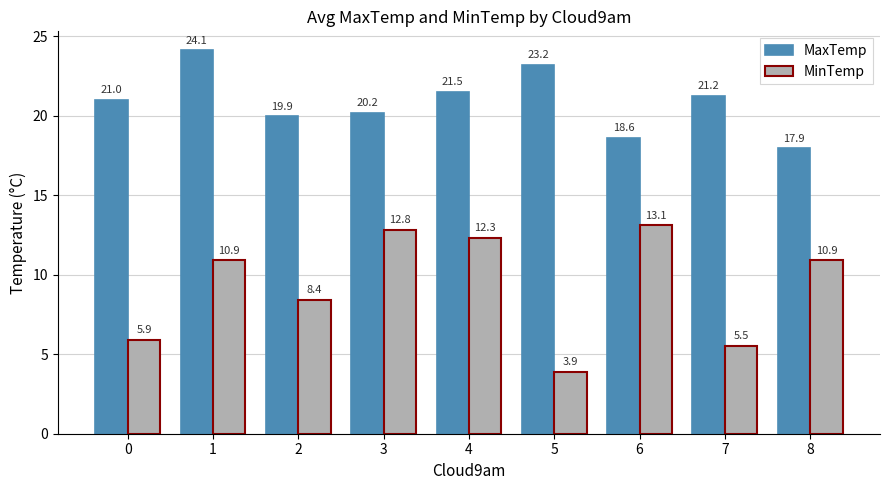

Between 3 and 4, which series saw the biggest shift?

MaxTemp